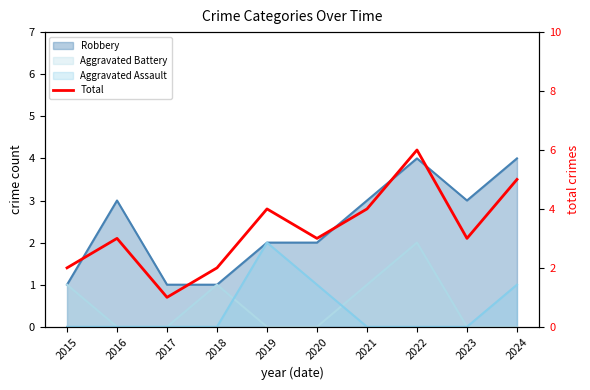

What is the ratio of the value at 2018 to the value at 2023?

0.7